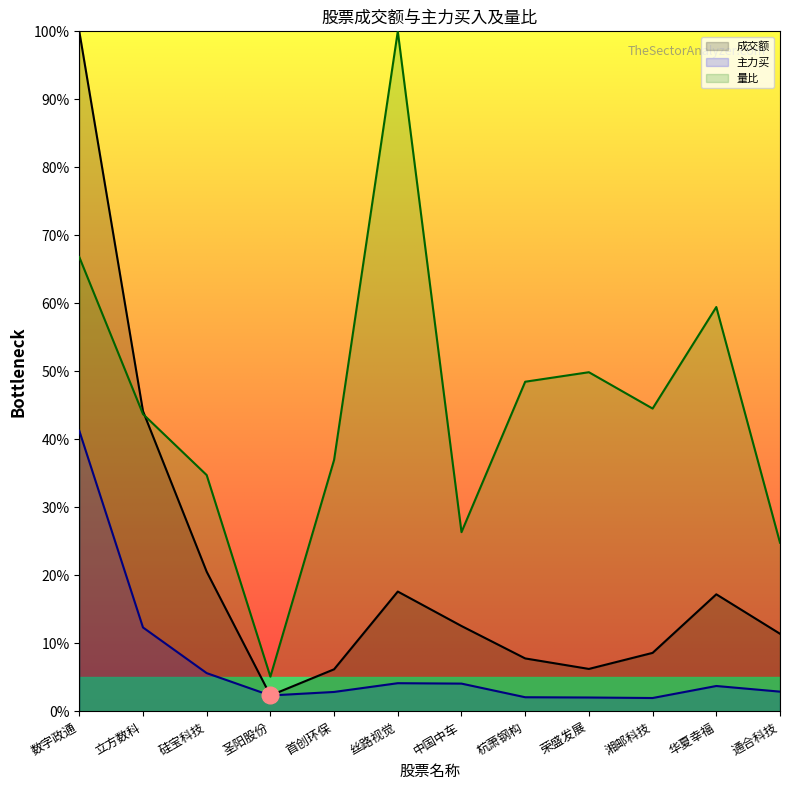

True or false: 主力买 has a value of 4.2 at 丝路视觉.

True